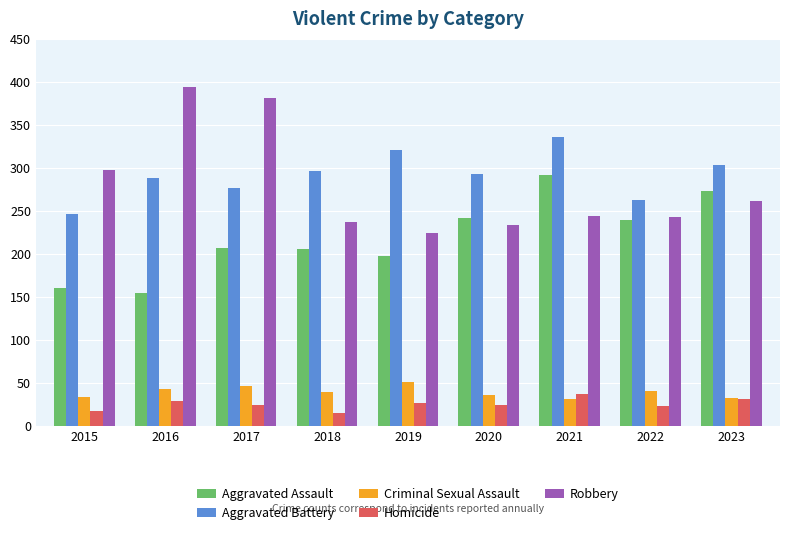

What is the smallest value displayed?

15